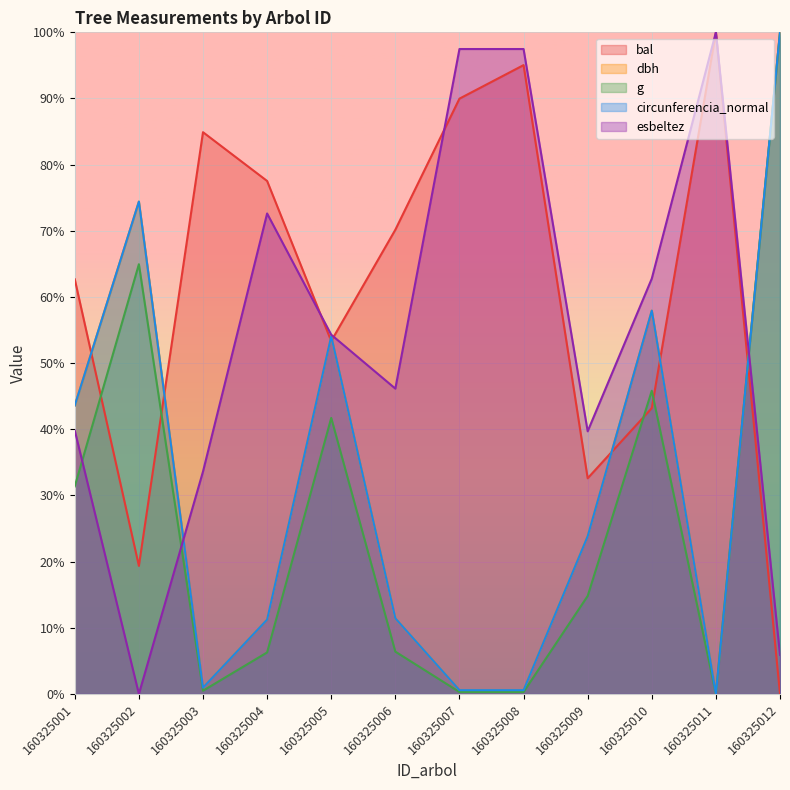

What are all the series names shown in the legend?

bal, dbh, g, circunferencia_normal, esbeltez